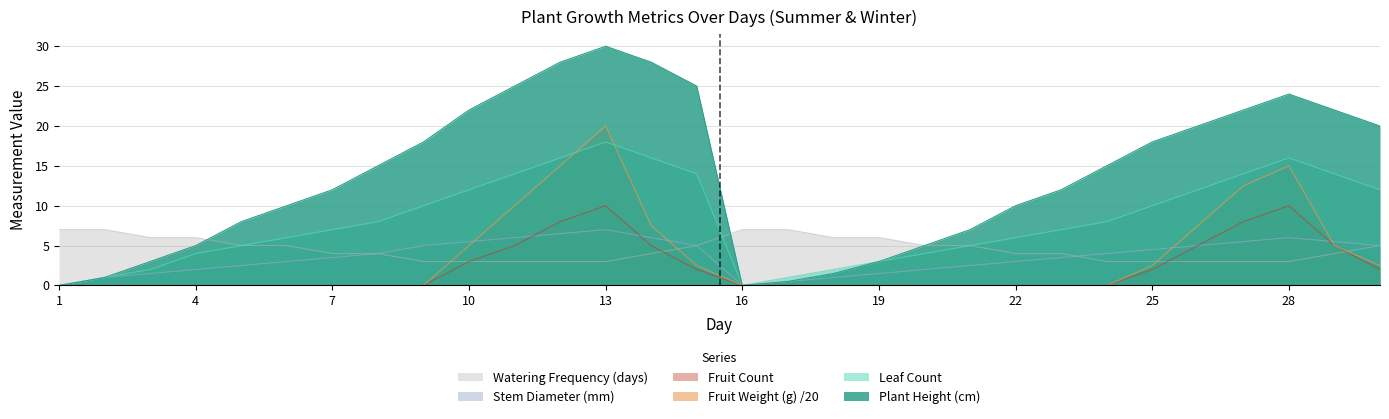

Does the chart have visible grid lines?

Yes